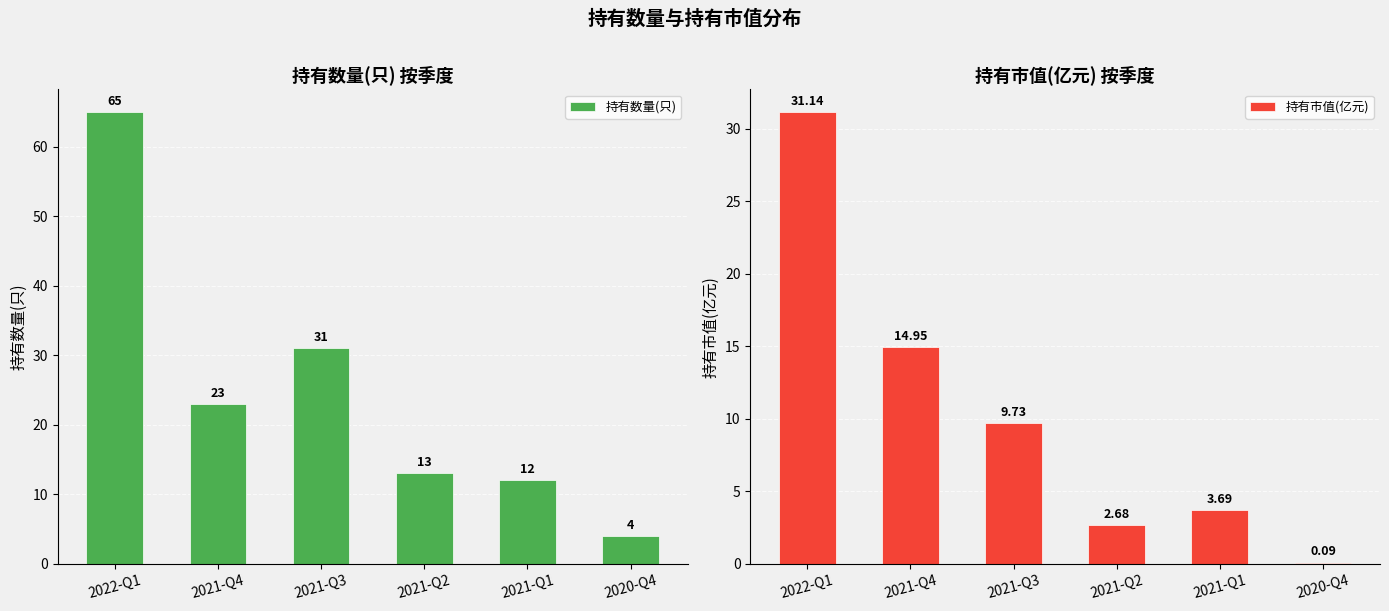

Which category has the highest value in the 持有数量(只) series?

2022-Q1